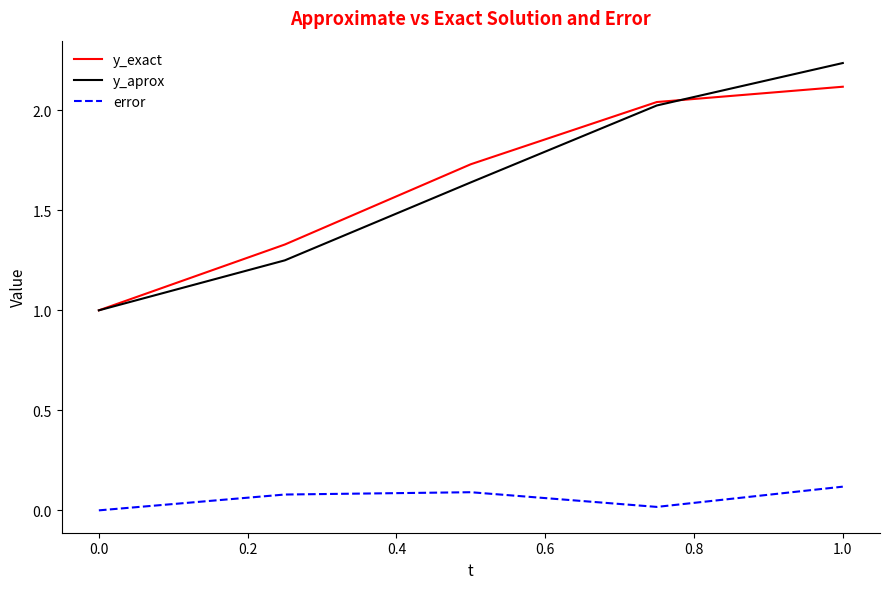

How many interior local peaks does the error series have?

1